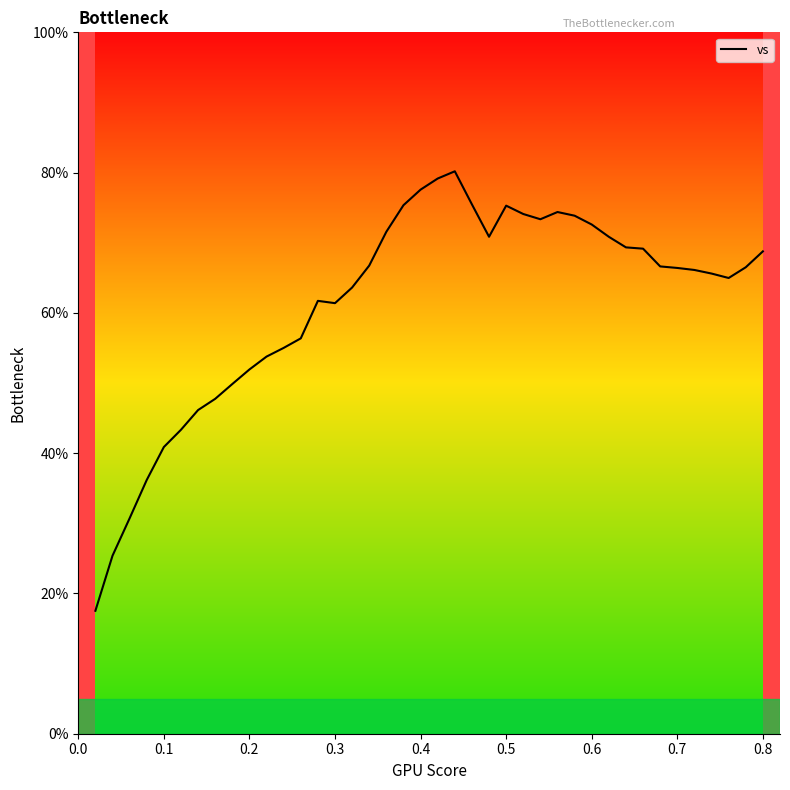

What is the minimum value shown in the chart?

17.5